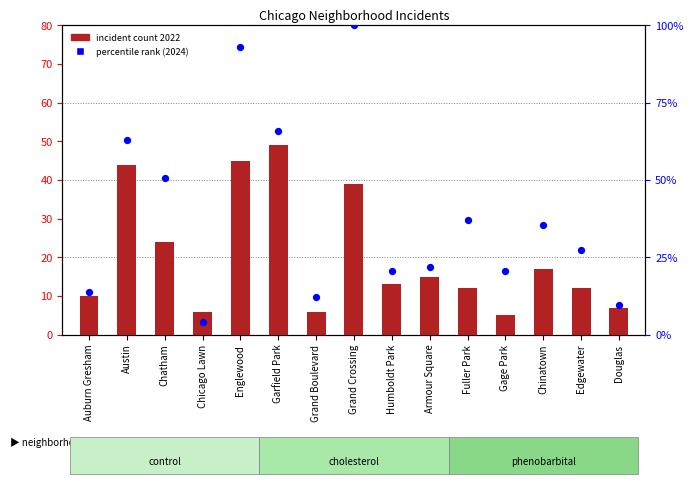

Which series has the largest total across all categories?

percentile rank (2024)